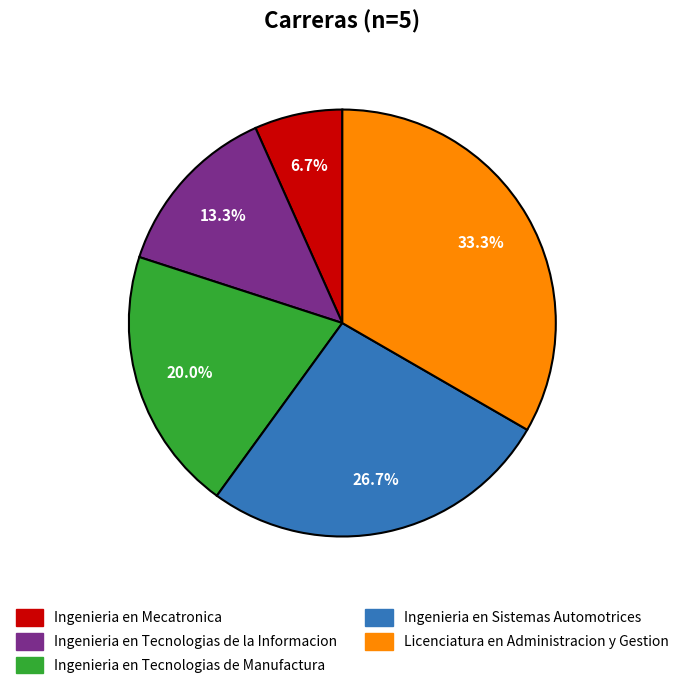

Which slice is the largest?

Licenciatura en Administracion y Gestion